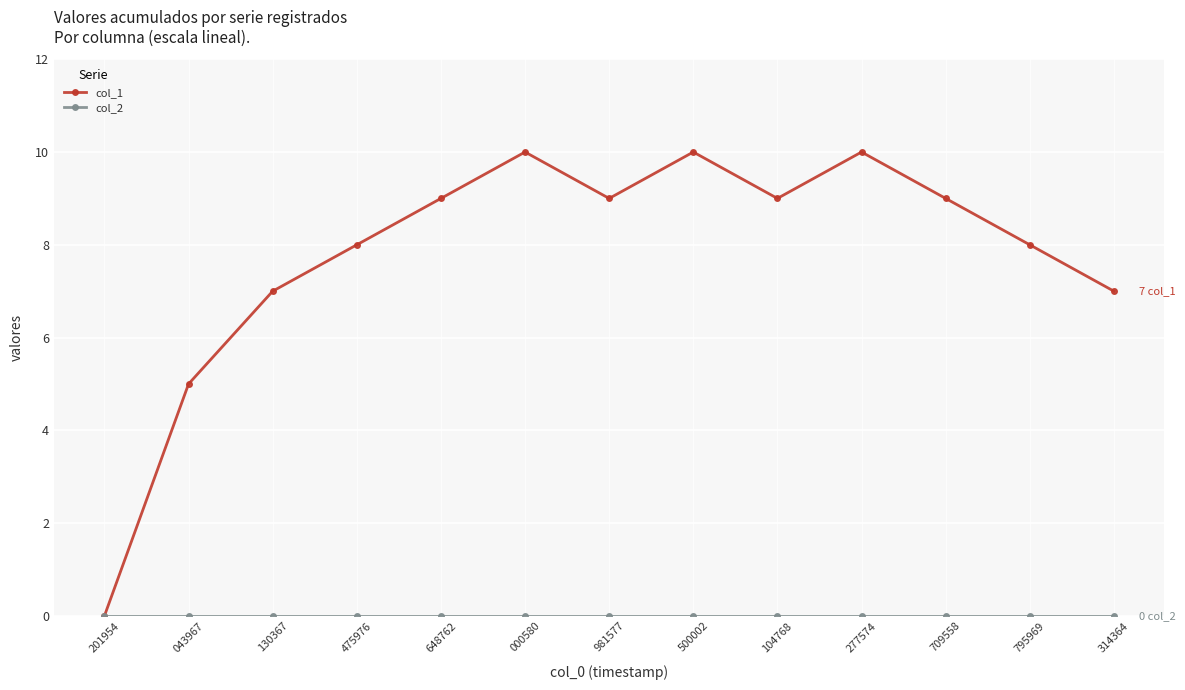

What is the spread (max minus min) of values at 104768?

9